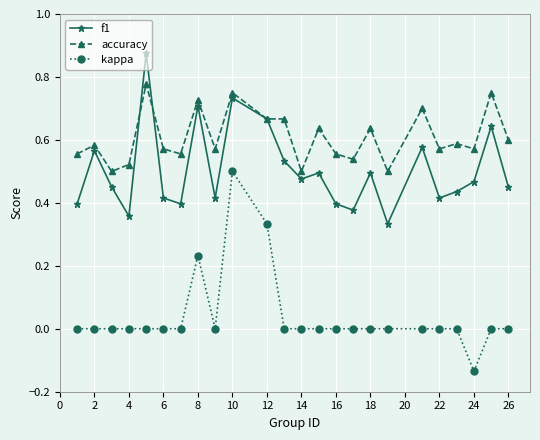

True or false: f1 has more than 1 points higher than both neighbors.

True